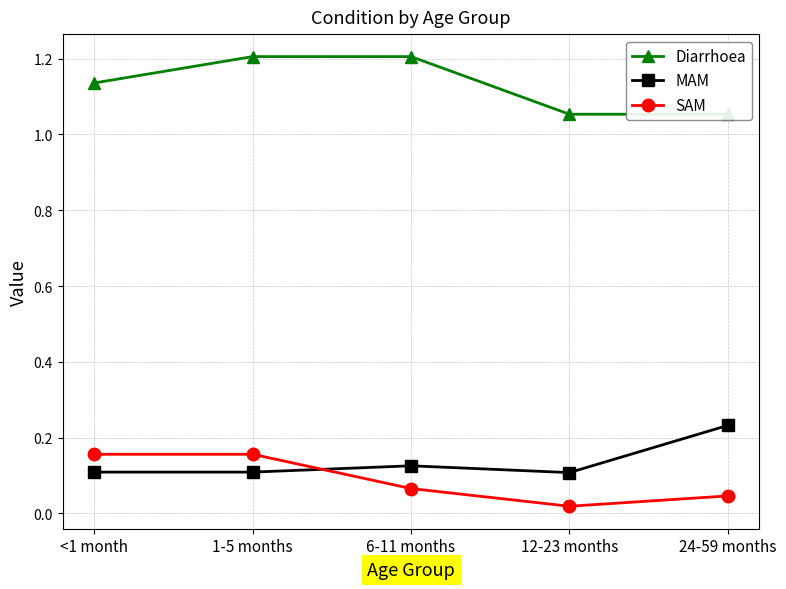

True or false: MAM and Diarrhoea intersect in this chart.

False